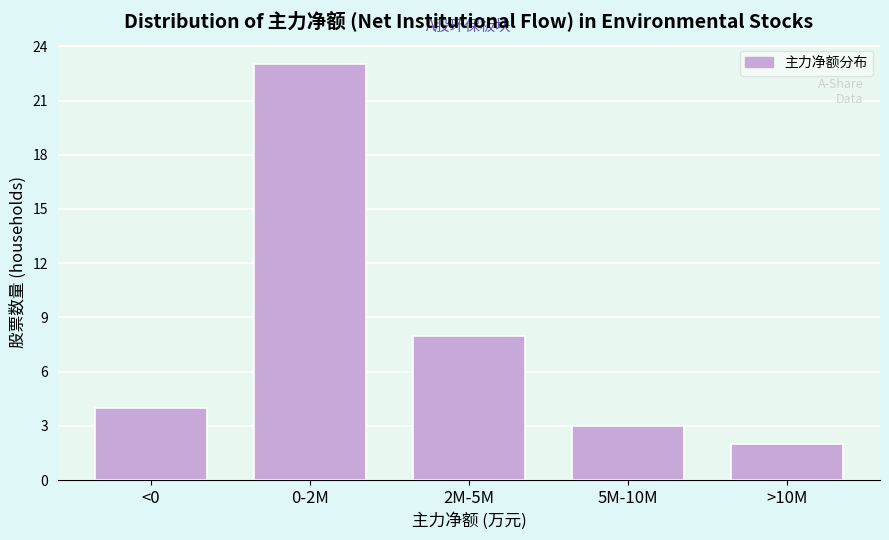

Reading right to left, what are all the values shown in this chart?

>10M=2	5M-10M=3	2M-5M=8	0-2M=23	<0=4